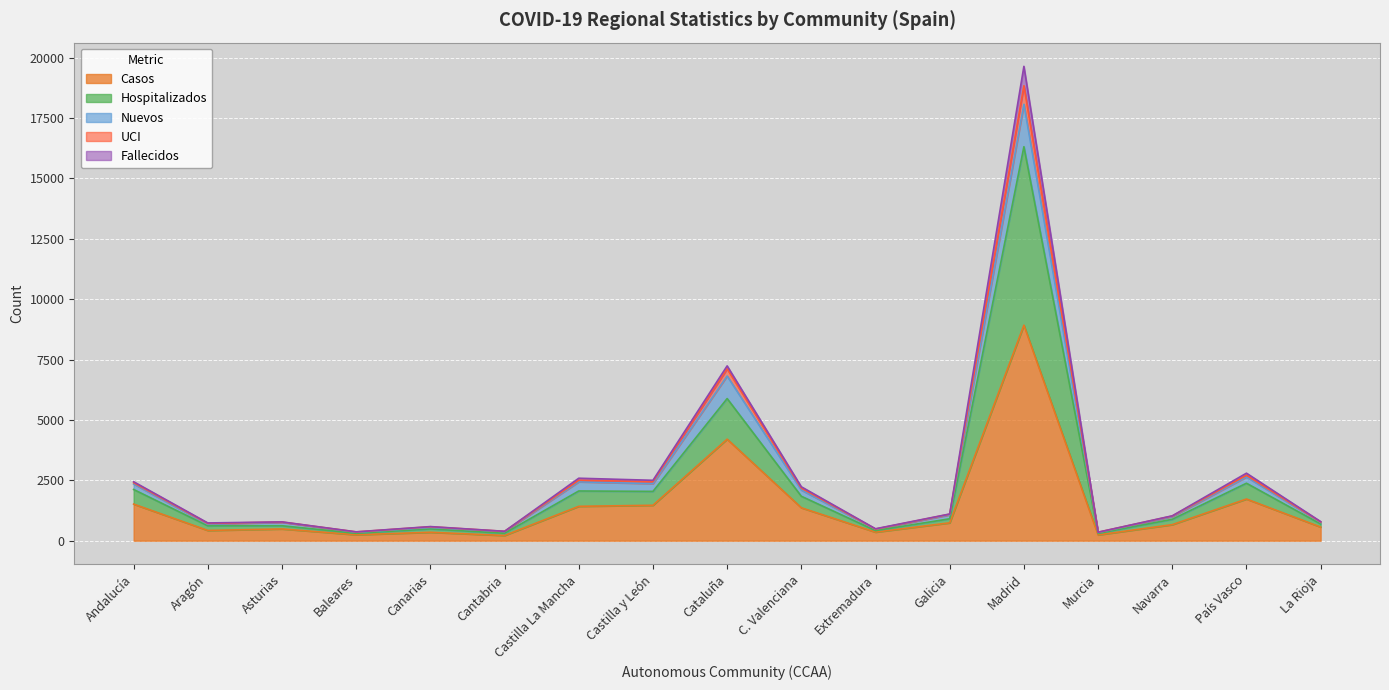

What is the highest value of the Casos series?

8921